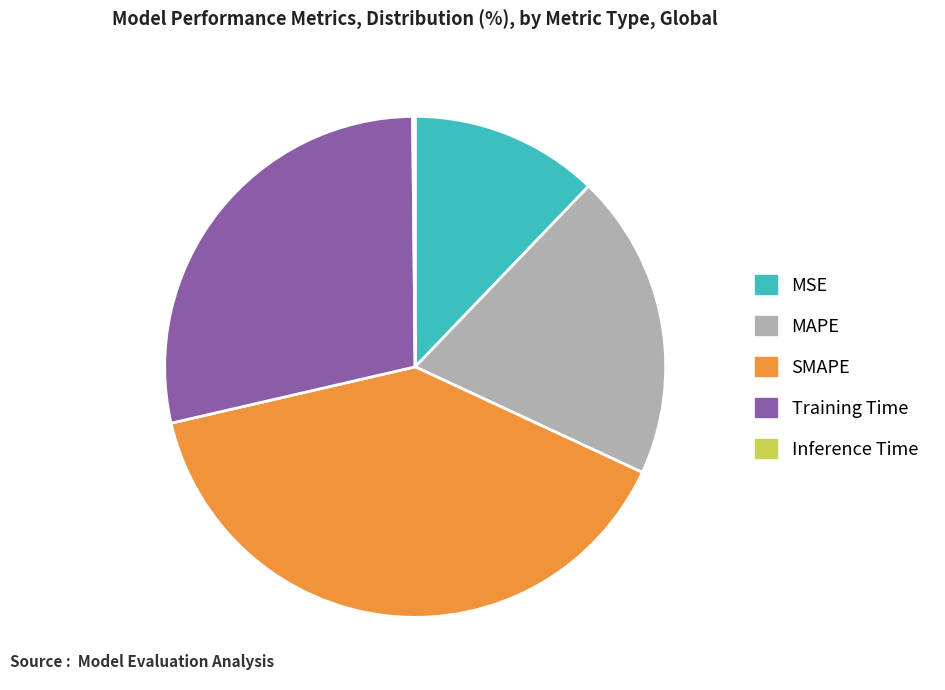

Between Training Time and SMAPE, which is larger?

SMAPE